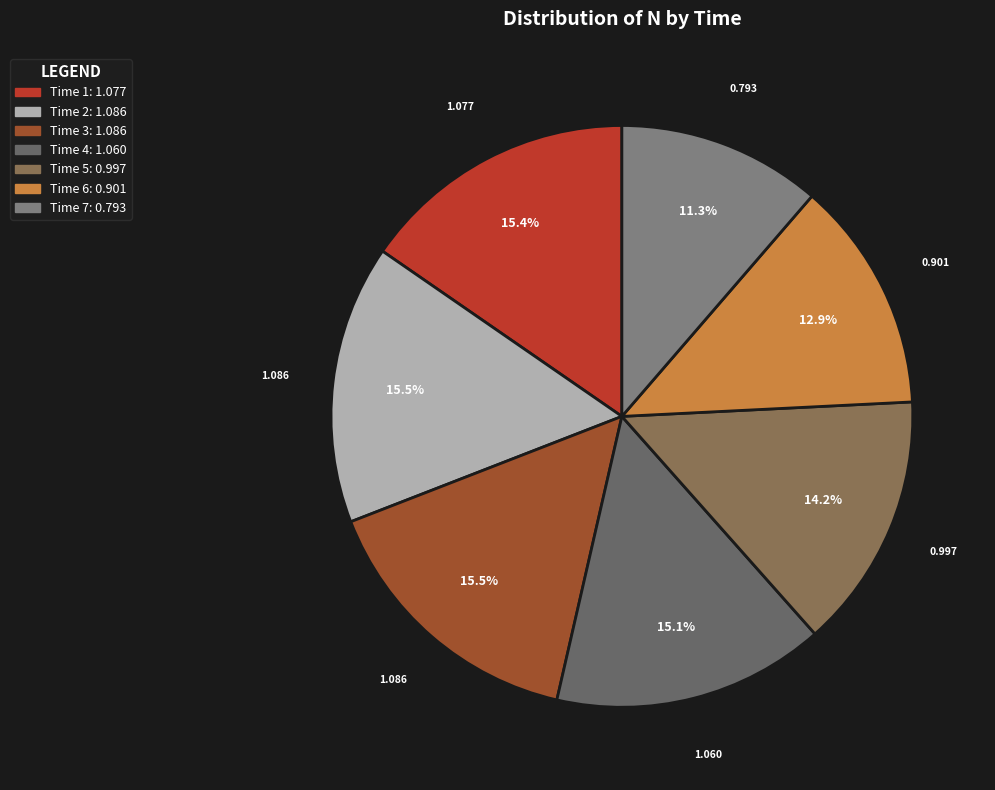

How many slices are in this pie chart?

7